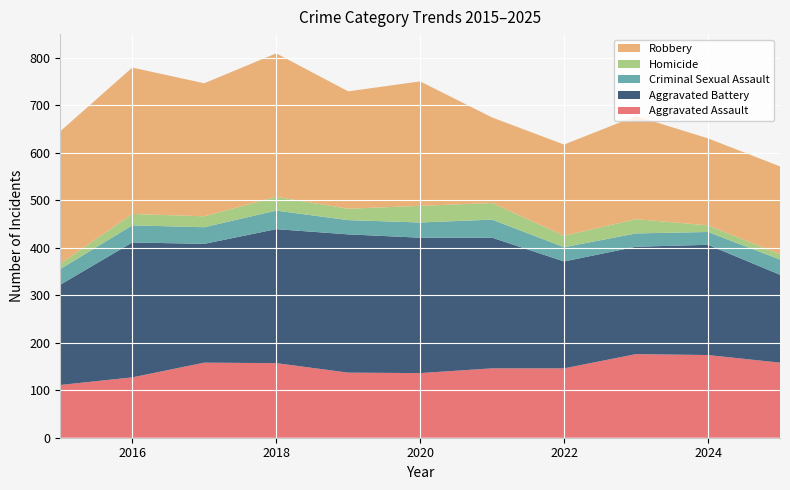

Reading left to right, list all the values displayed in this chart.

Aggravated Assault: 111	127	158	157	137	136	146	146	176	174	158
Aggravated Battery: 211	284	250	282	291	285	275	225	226	232	185
Criminal Sexual Assault: 33	36	35	39	30	32	38	30	28	27	32
Homicide: 11	24	23	29	24	35	35	24	30	14	11
Robbery: 279	308	280	302	247	262	180	192	217	183	185